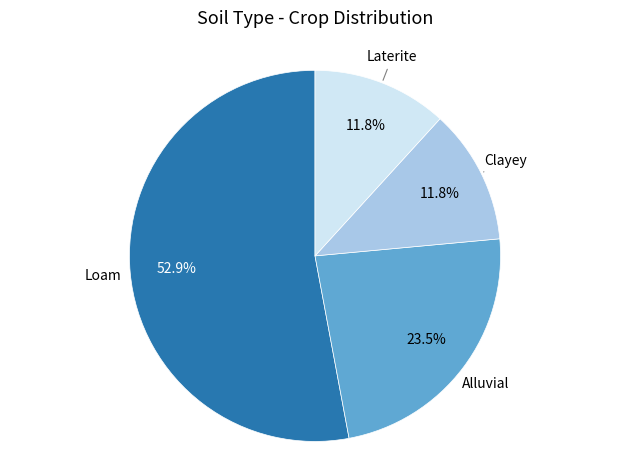

Does Loam account for over 50% of the chart?

Yes